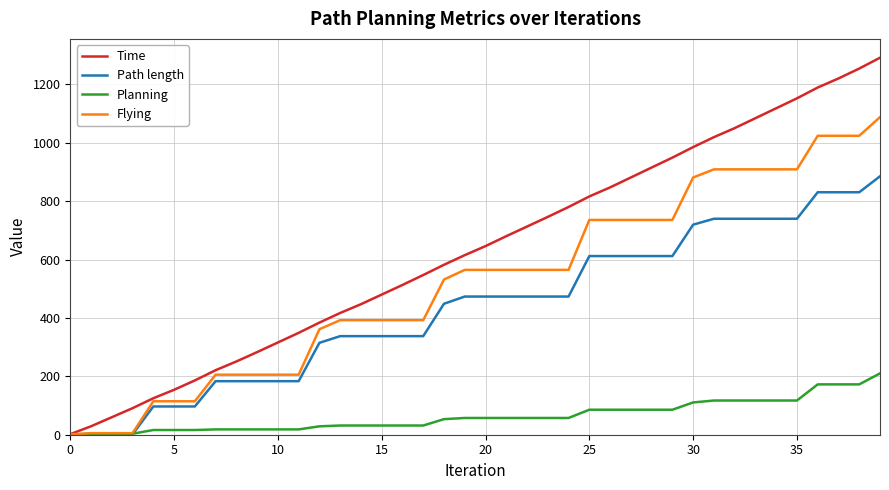

Rank the series by their maximum value, from highest to lowest.

Time, Flying, Path length, Planning